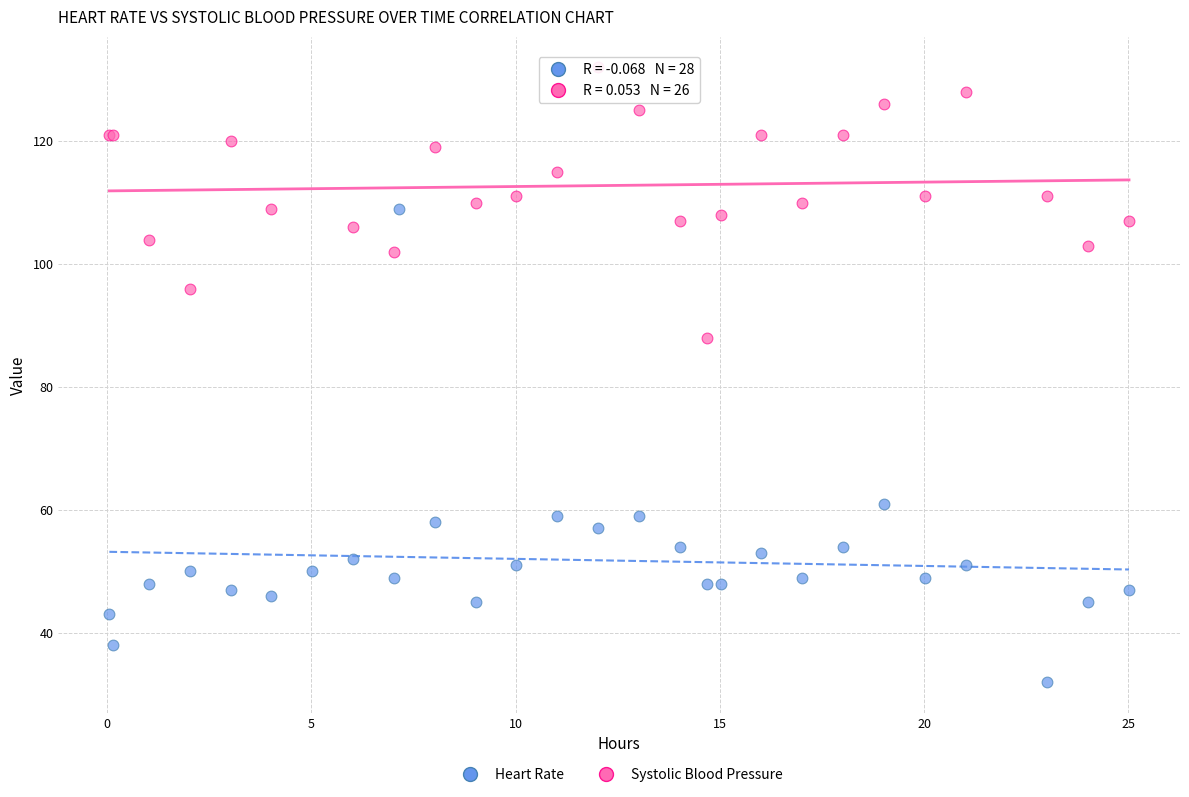

Which series has the widest spread of Y values?

Heart Rate